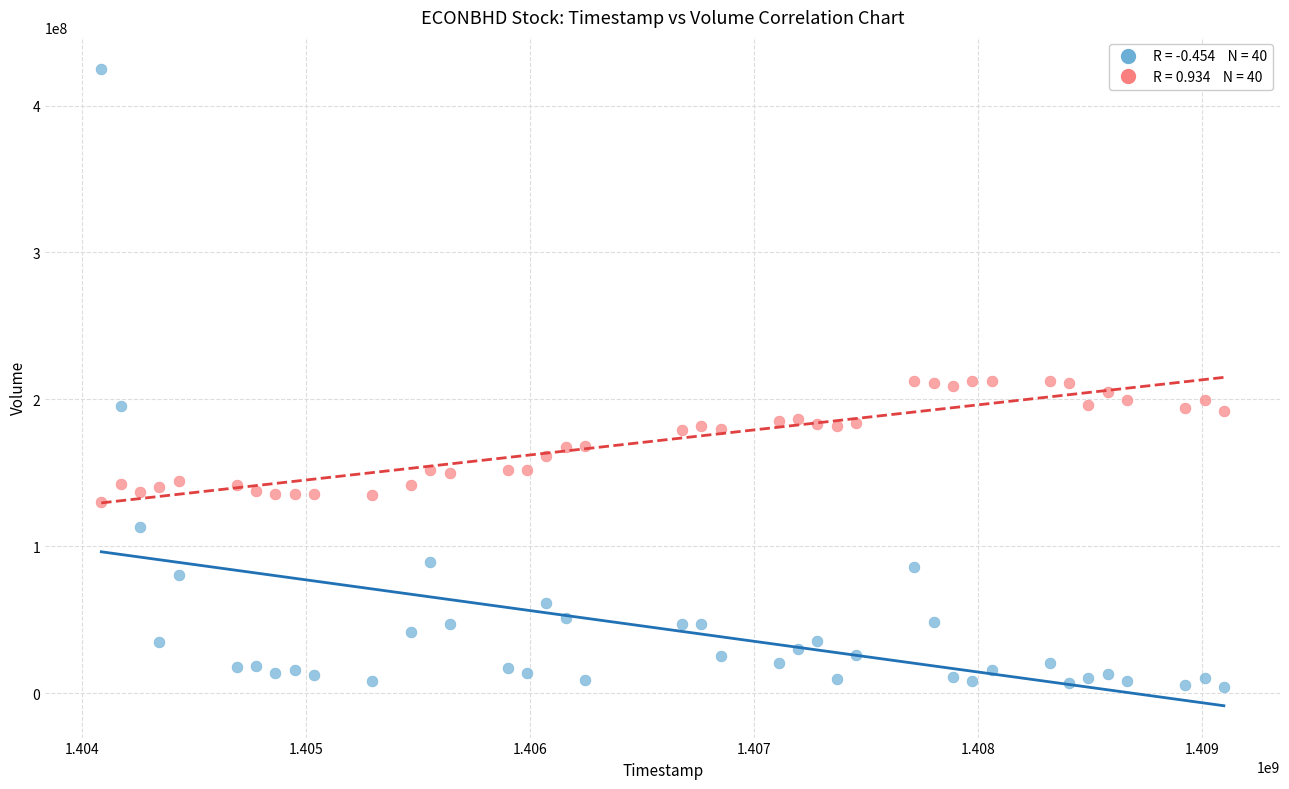

Across all data points, what is the range of X values (max minus min)?

5011200.0